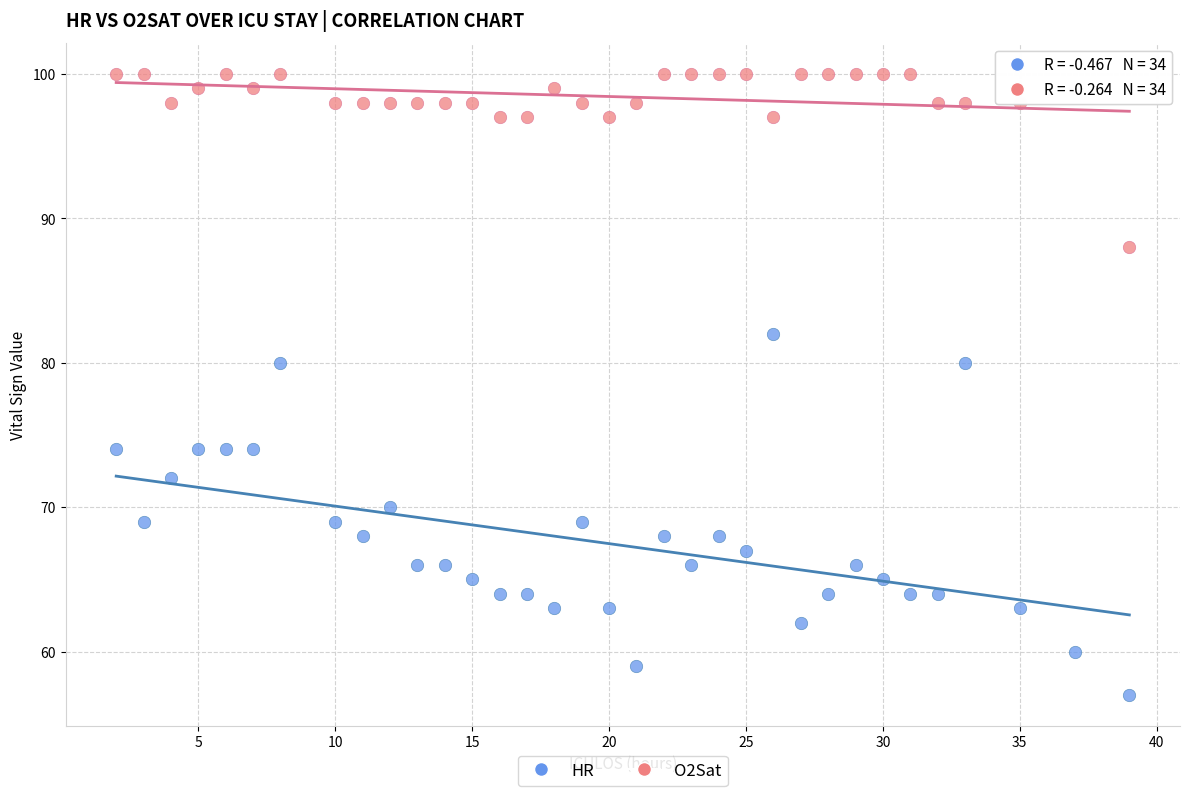

Which series has the largest Y range (max minus min)?

HR